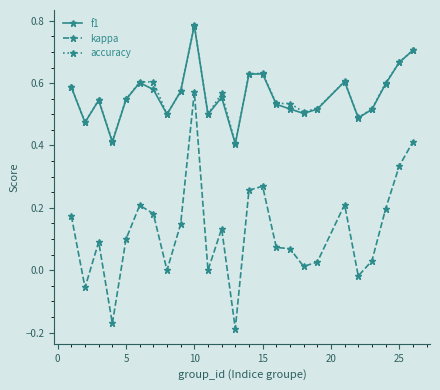

Which series has the widest spread of values?

kappa